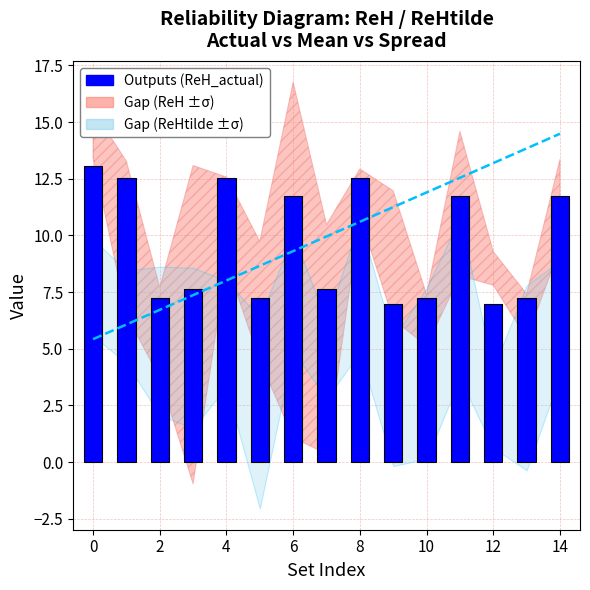

Where is ReH_actual nearest to the value 10?

6